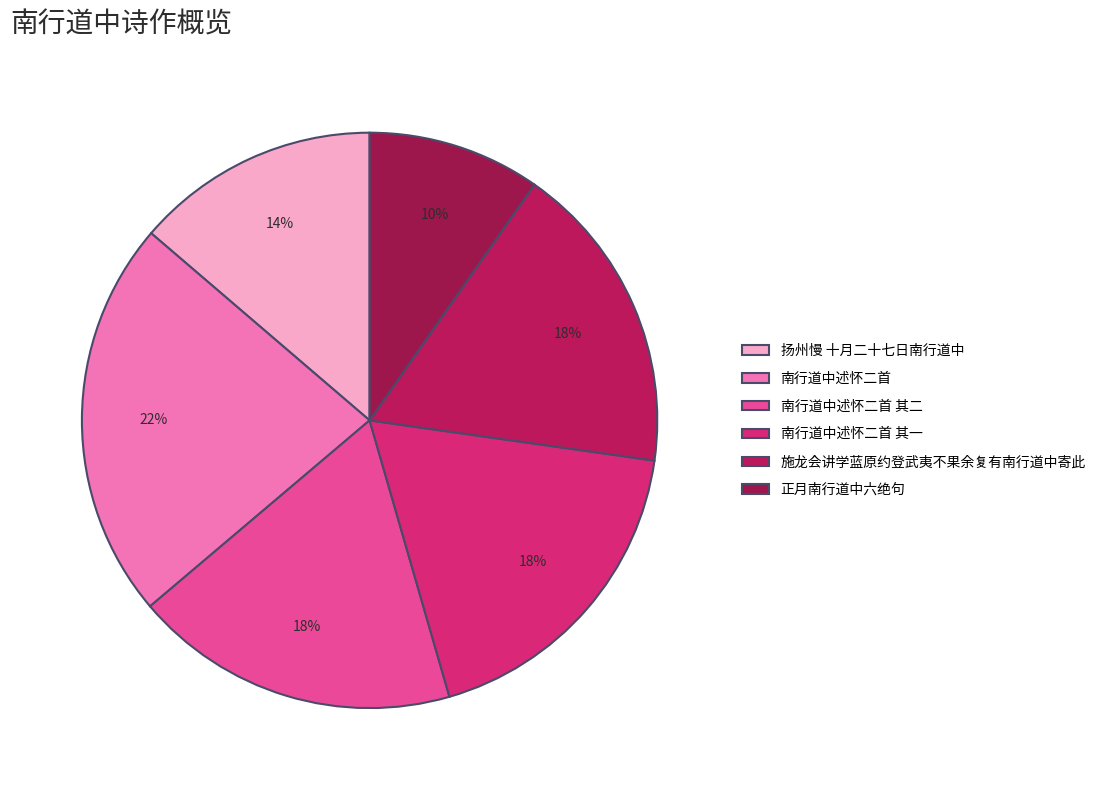

Is the sum of 南行道中述怀二首 其一 and 正月南行道中六绝句 greater than half?

No